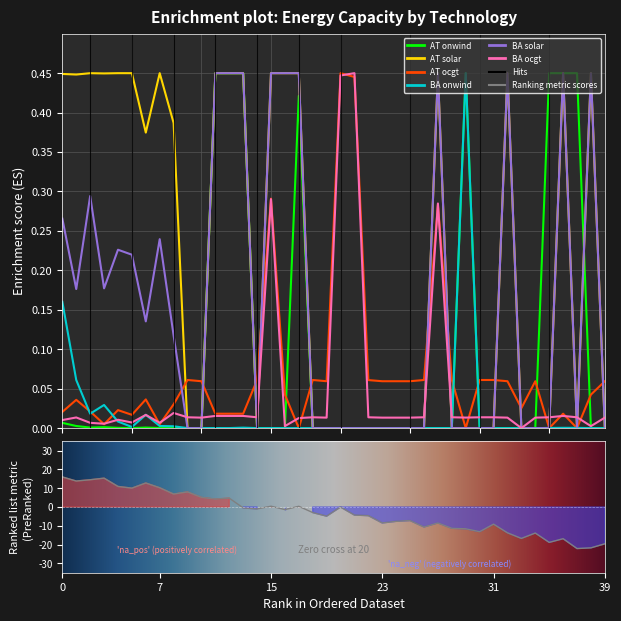

Which category has the lowest value across all series?

9